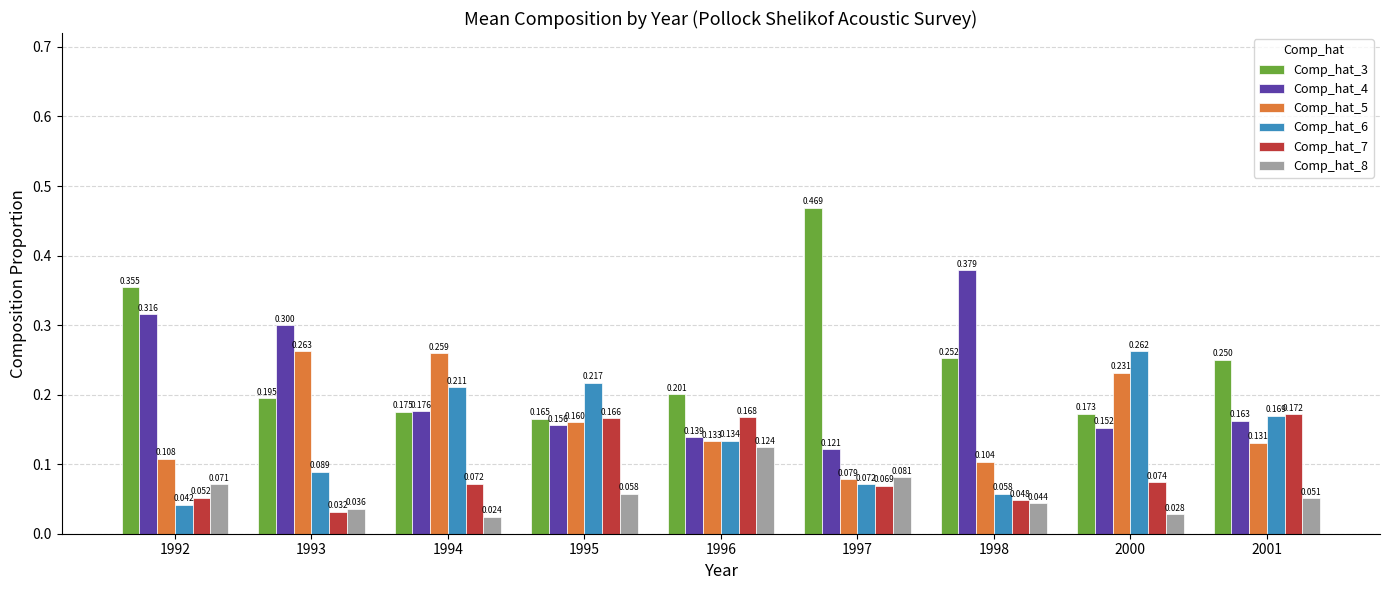

Is the value of Comp_hat_6 at 1994 greater than the value of Comp_hat_3 at 1993?

Yes